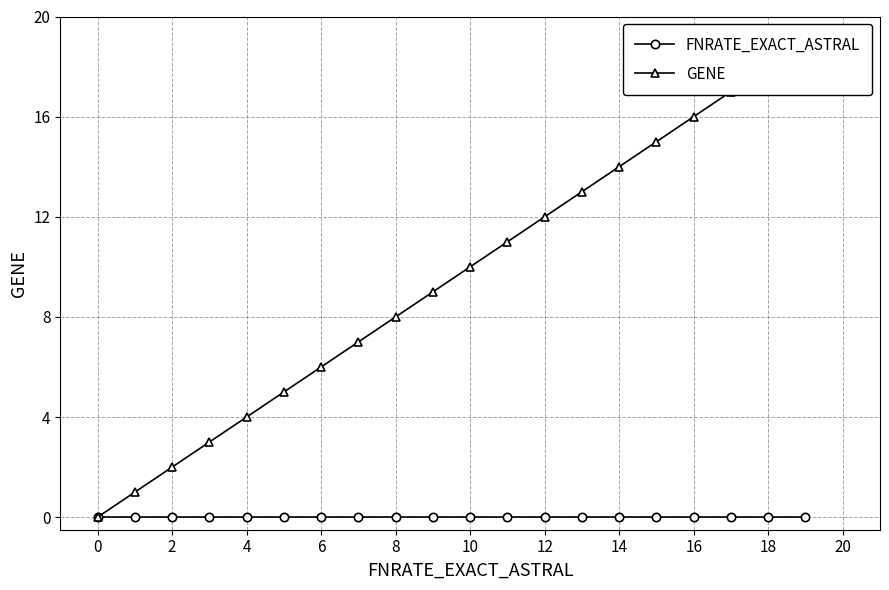

How many lines are shown in the chart?

2